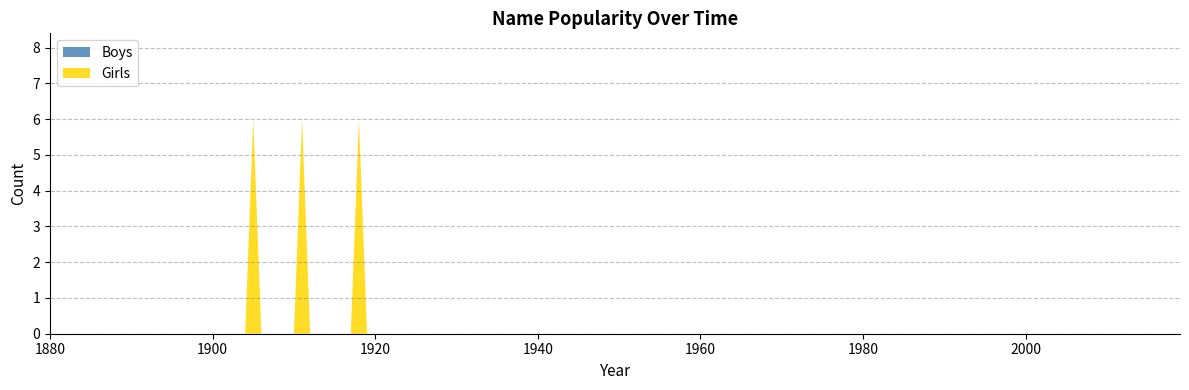

True or false: Girls has a value of 4 at 1980.

False